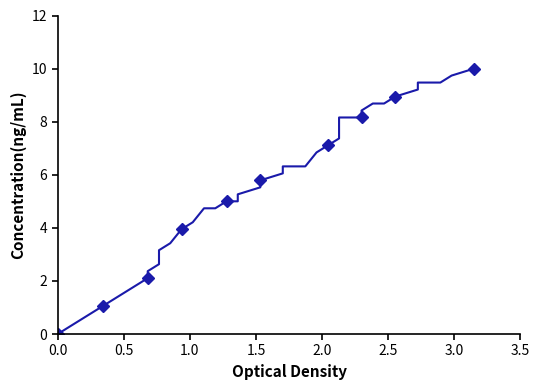

What is the difference between the maximum and minimum values?

10.0